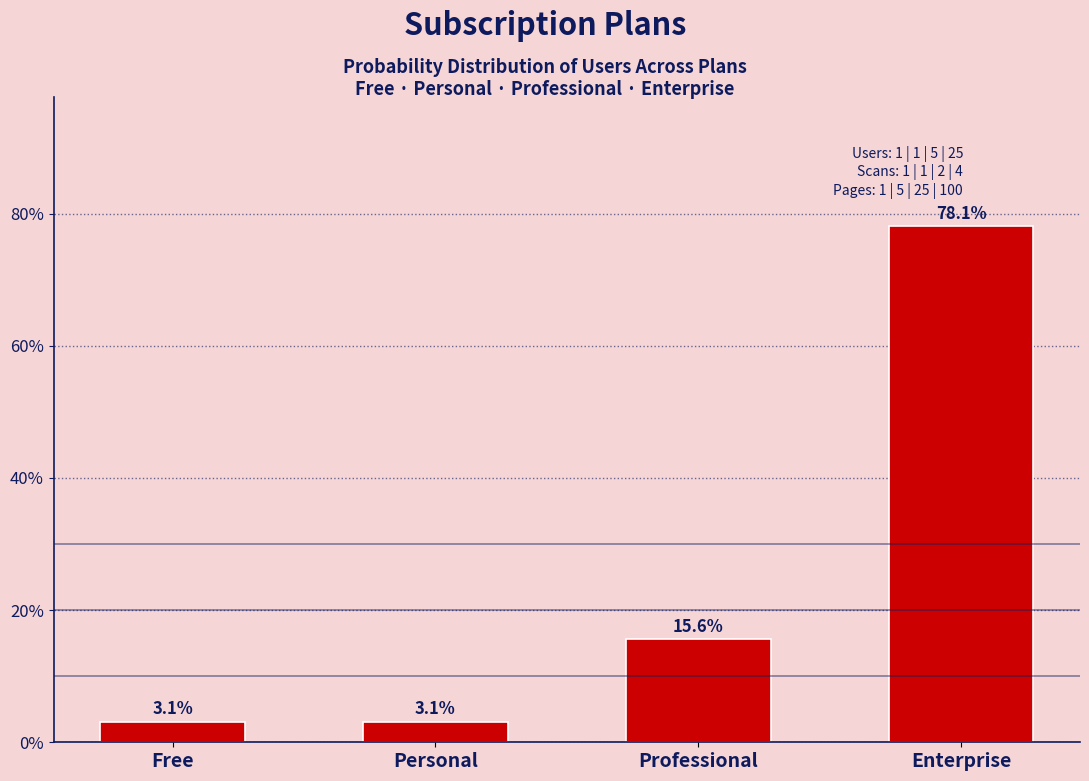

Reading left to right, what are all the values shown in this chart?

Free=3.1	Personal=3.1	Professional=15.6	Enterprise=78.1